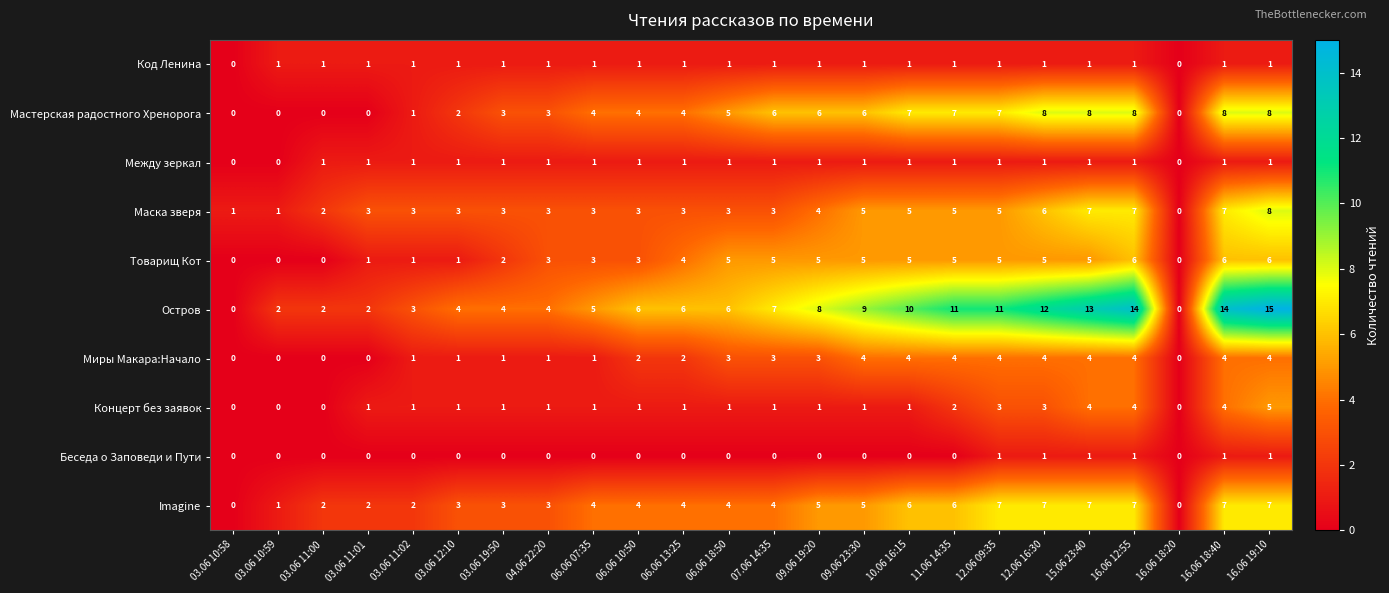

Count the number of data series in this chart.

10